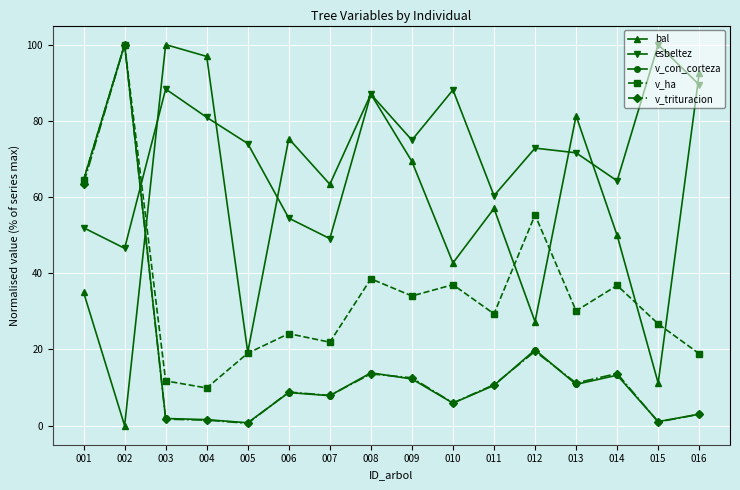

At which category is the sum across all series the highest?

002